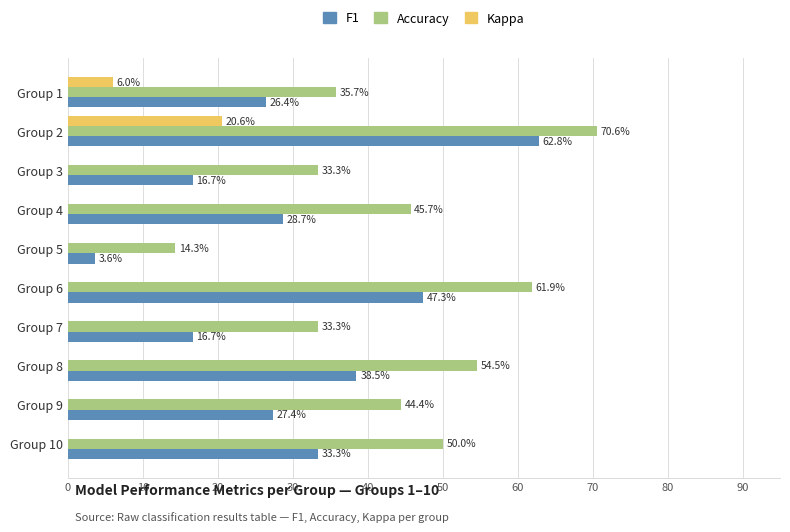

List the series in order of their peak value, highest first.

Accuracy, F1, Kappa